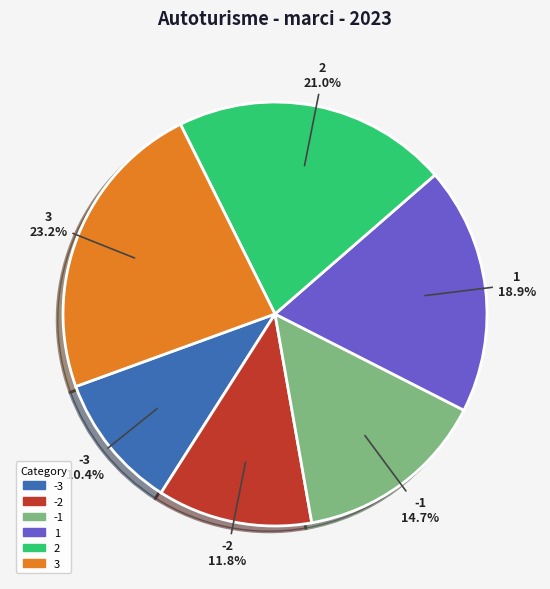

Does any single category account for the majority?

No